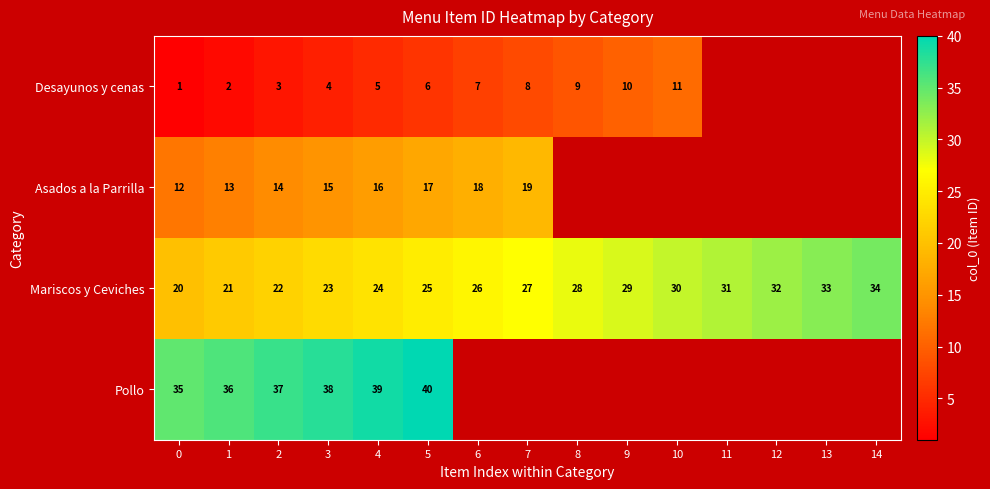

Is the value of Mariscos y Ceviches at 12 greater than the value of Asados a la Parrilla at 6?

Yes